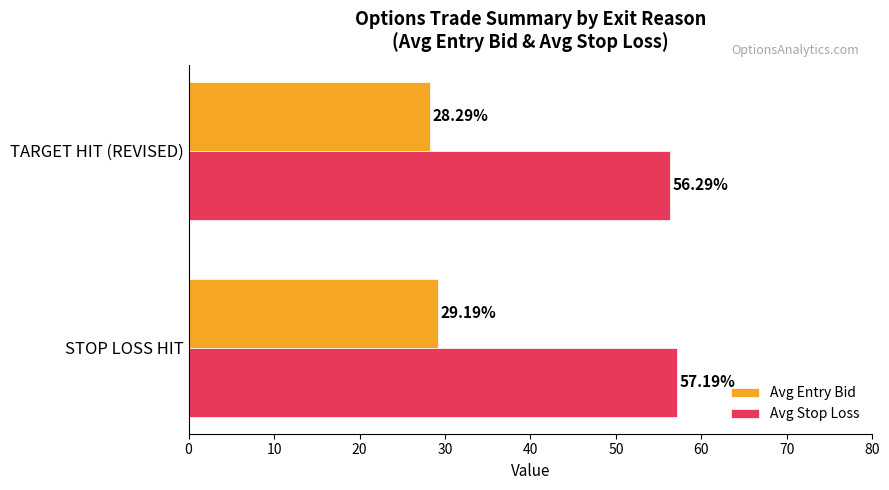

How many data points in Avg Stop Loss are less than 57?

1